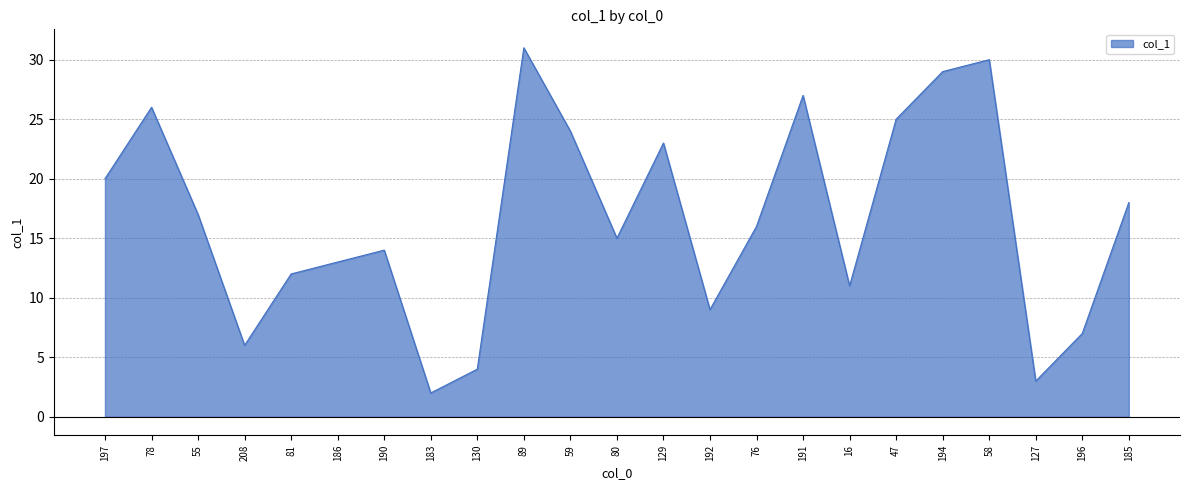

What is the average value?

17